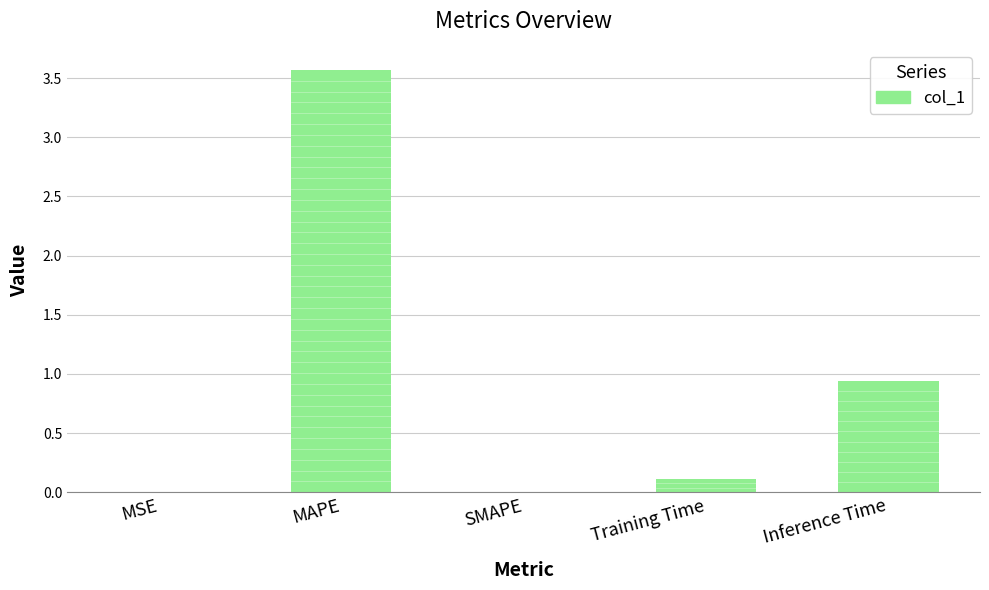

The chart shows a value of -1.5 at SMAPE. True or false?

False